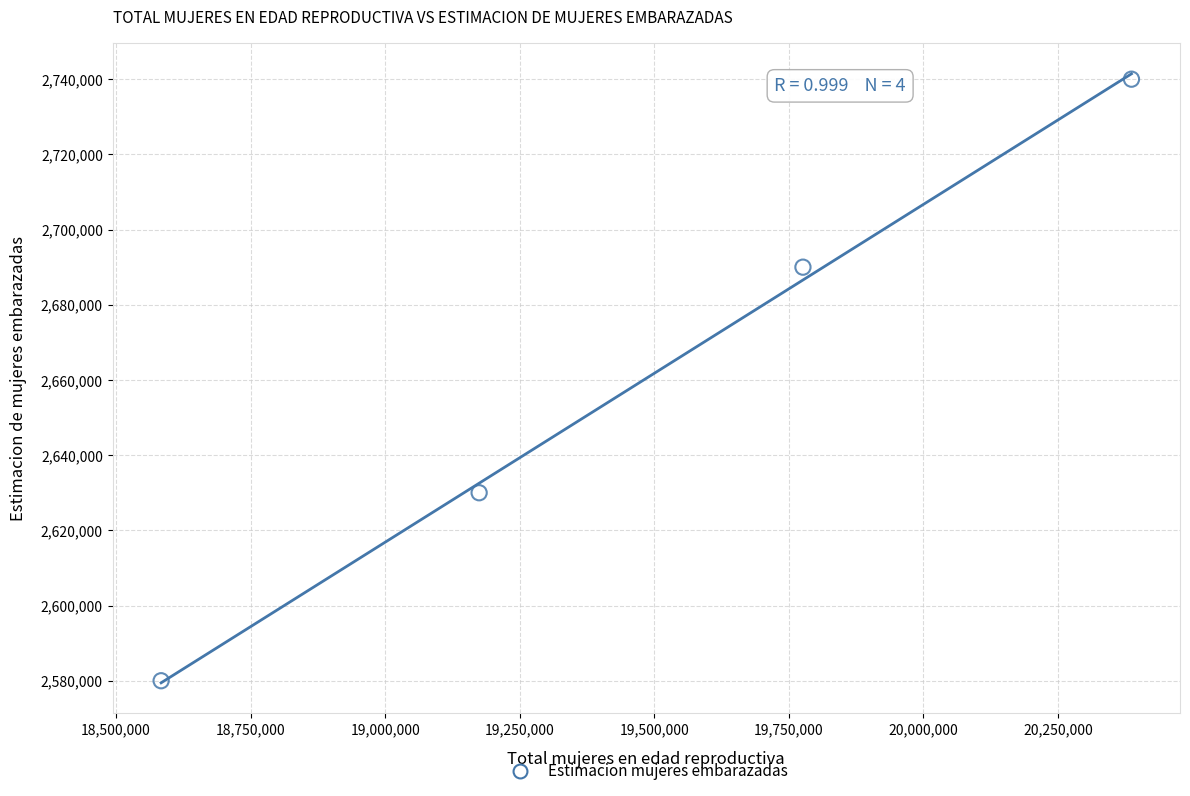

What is the average X value?

19480308